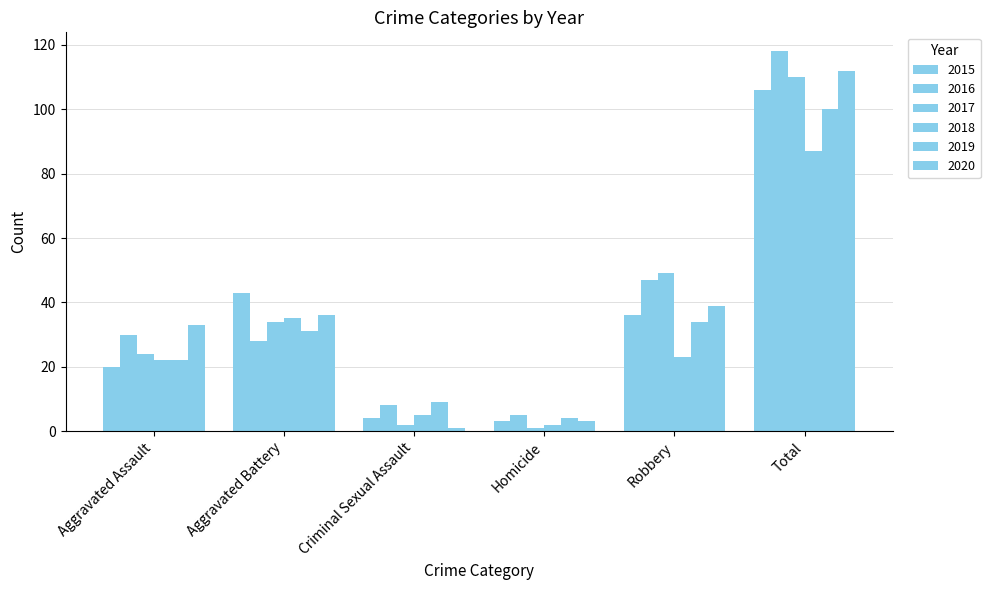

What is the greatest value displayed?

118